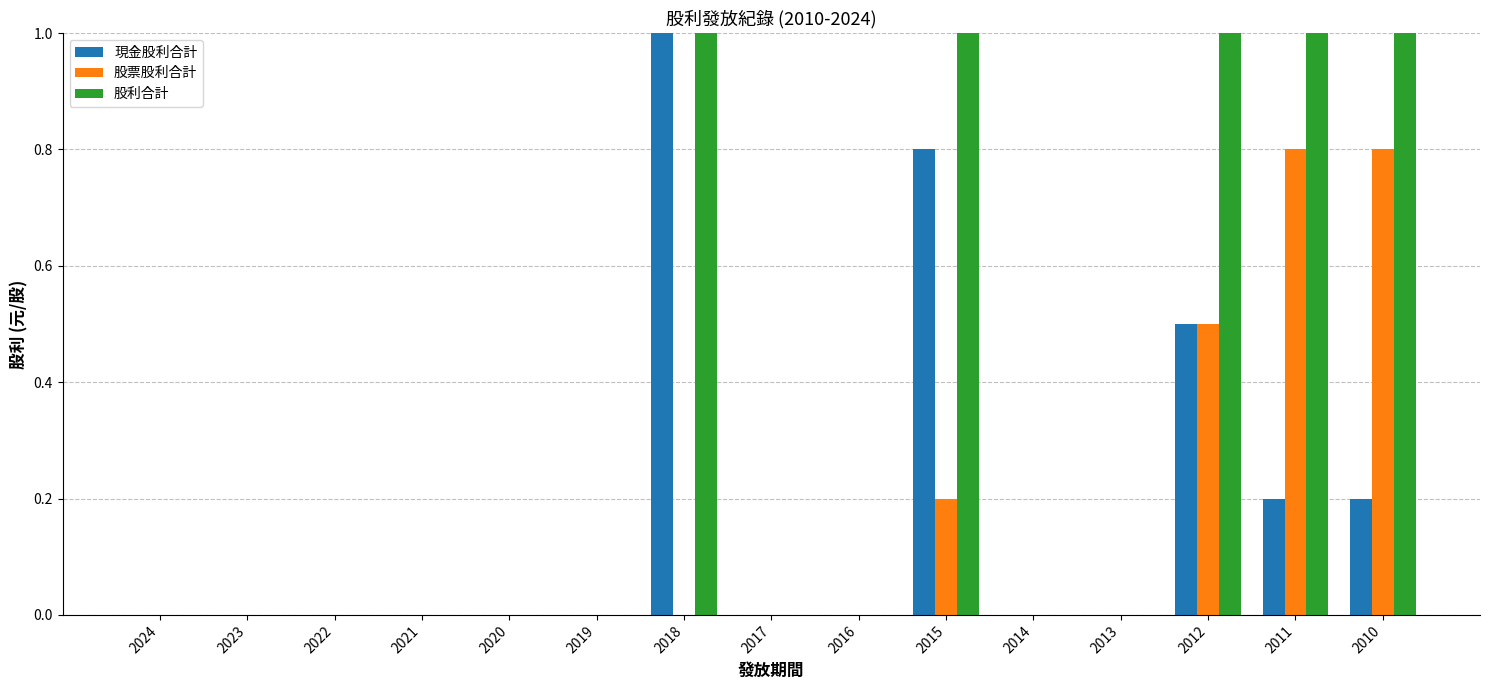

Is it true that 股利合計 equals 0.0 at 2016?

True